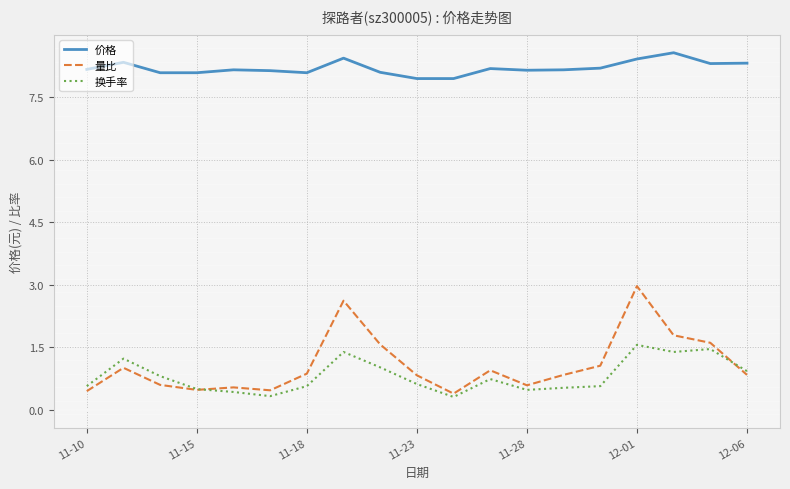

True or false: 换手率 and 价格 intersect in this chart.

False